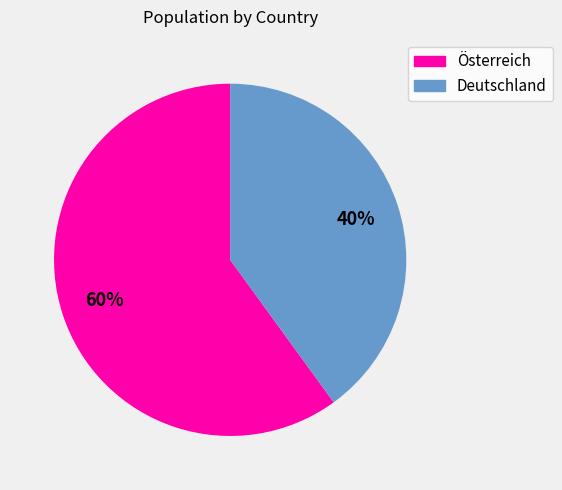

Does Österreich account for over 50% of the chart?

Yes